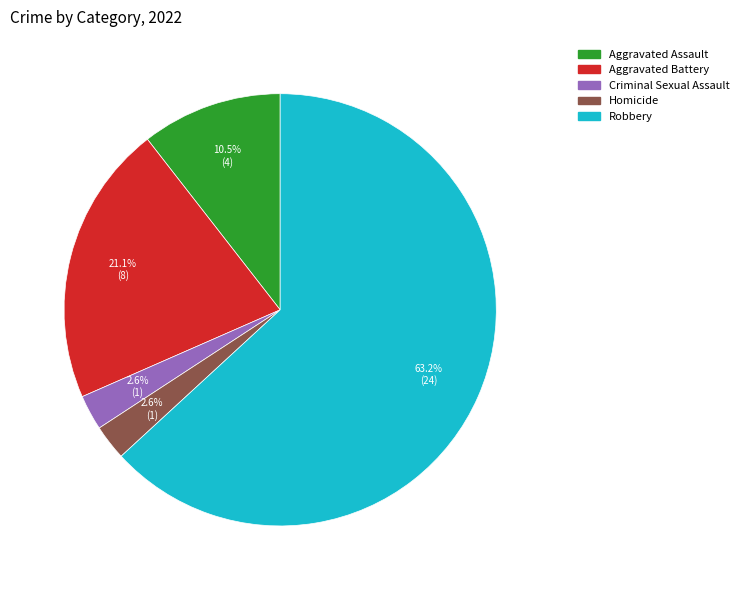

How many segments does this pie chart have?

5